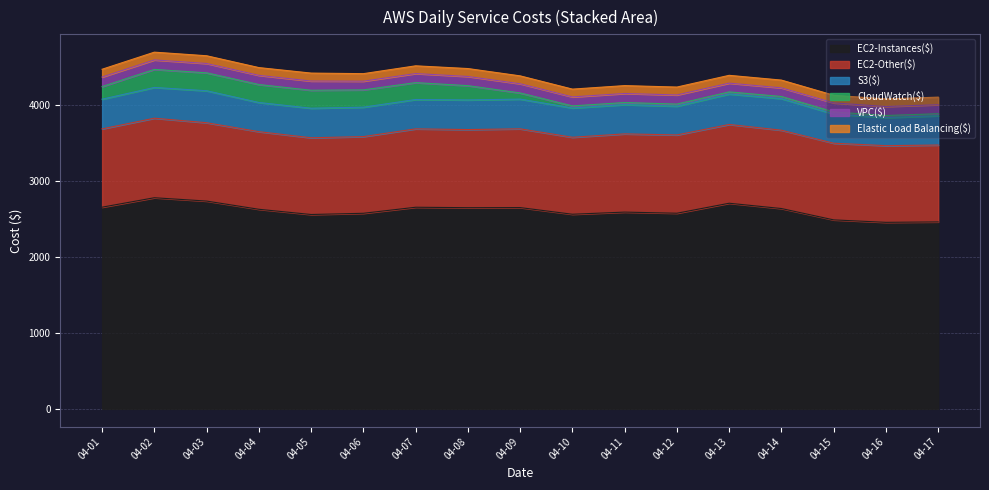

Which series changed the most between 2025-04-09 and 2025-04-14?

CloudWatch($)